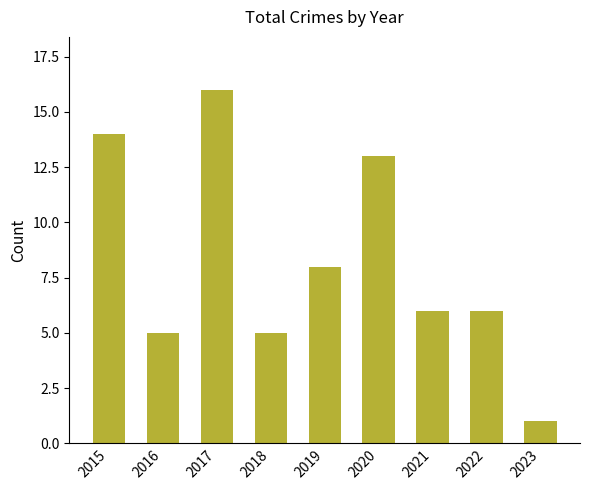

What is the value of the 3rd bar from the left?

16